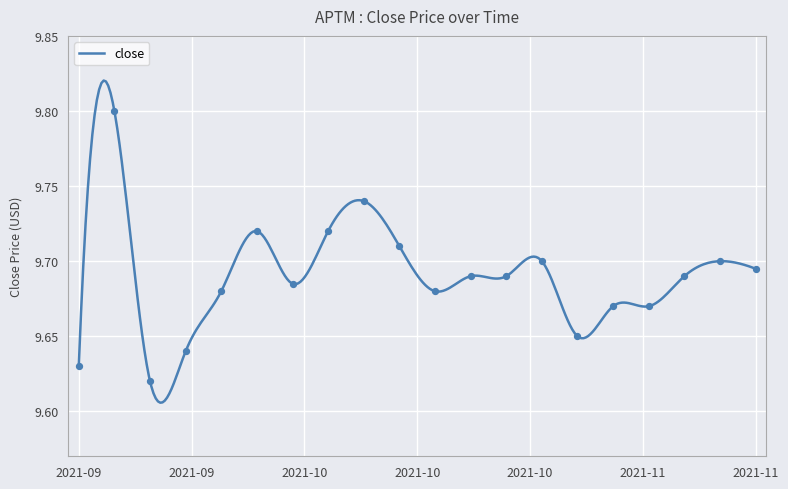

Which has a higher value, 2021-11-09 or 2021-09-28?

2021-11-09